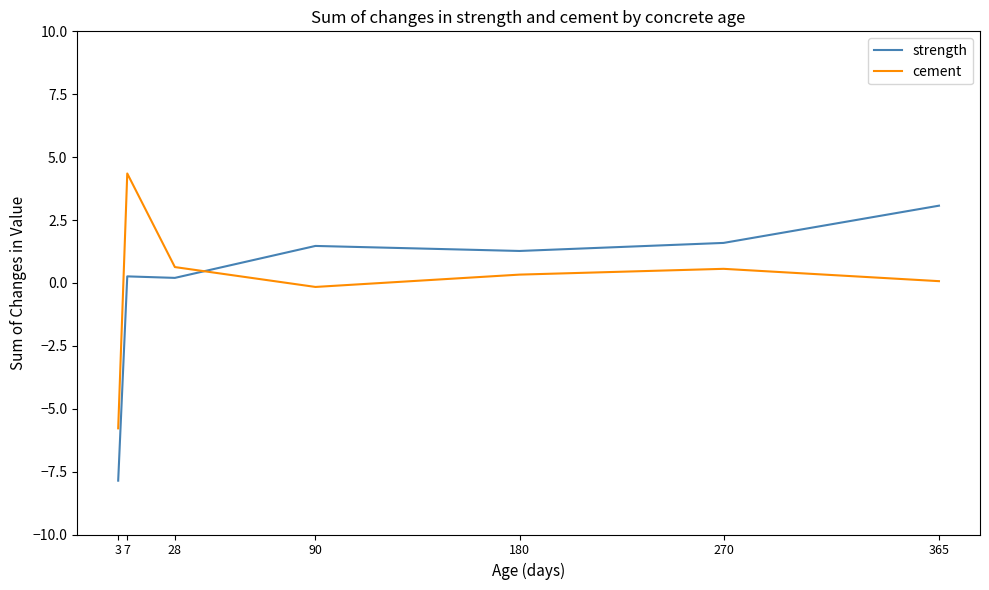

Where does the strength series first go above 1?

90